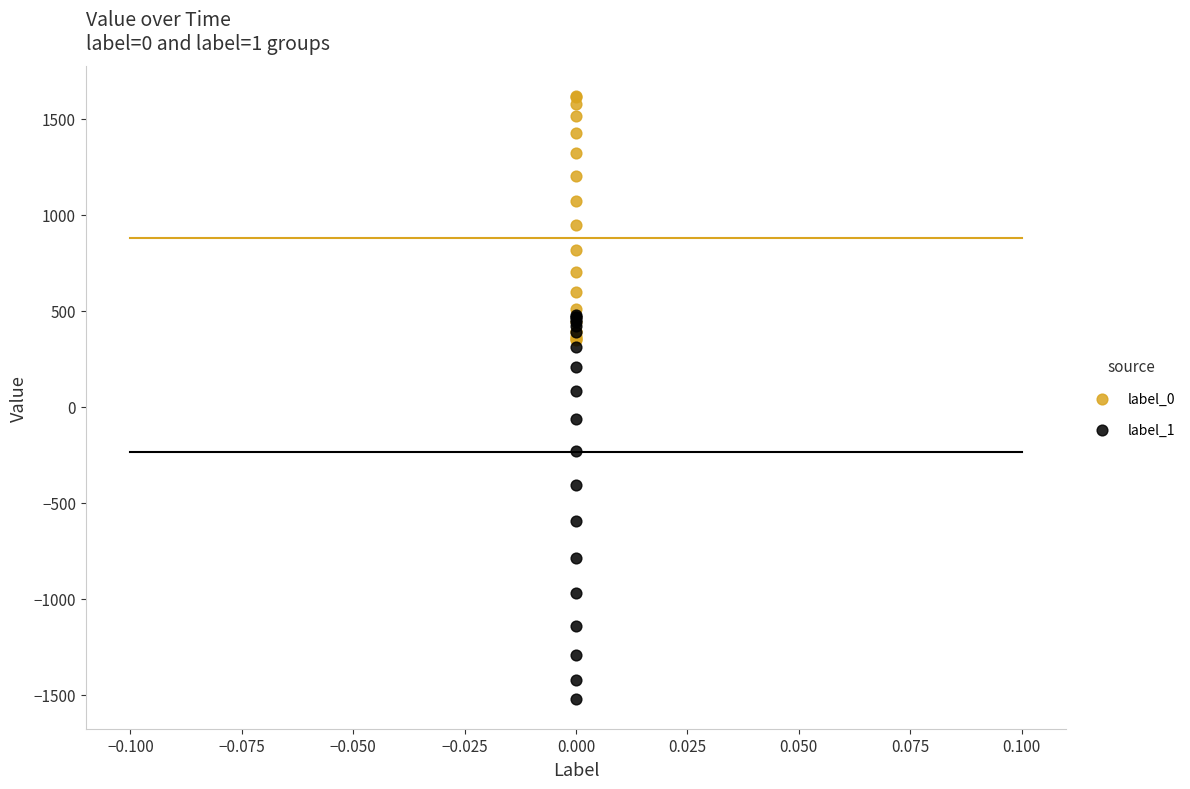

Across all series, what Y value is closest to 49?

84.0